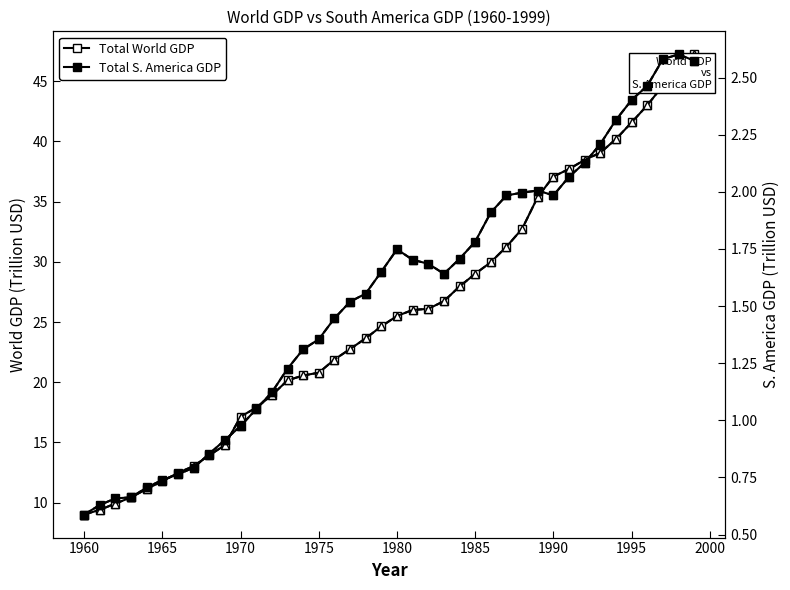

What are all the series names shown in the legend?

Total World GDP, Total S. America GDP